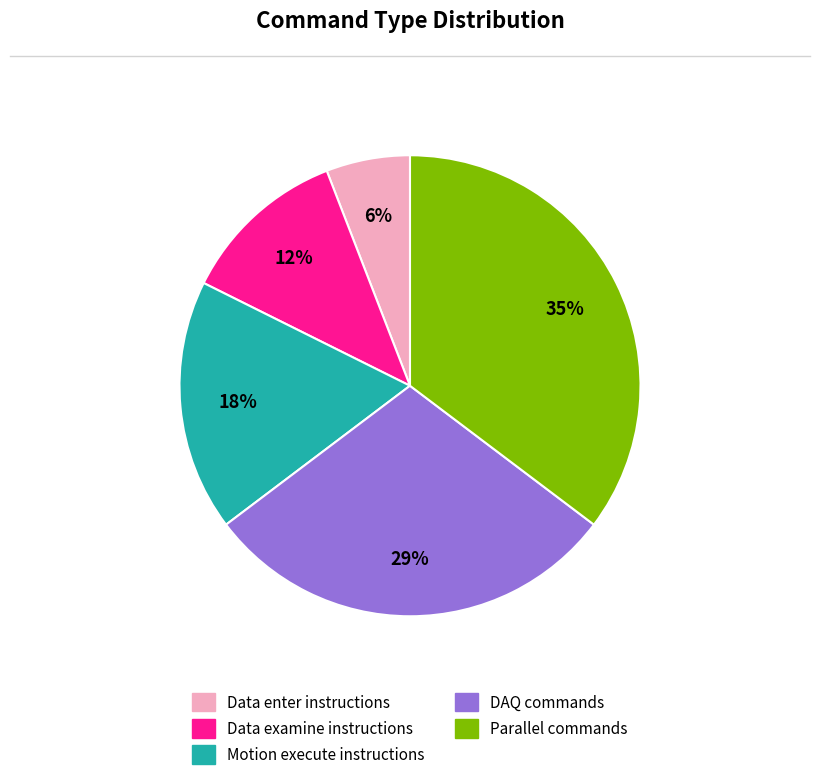

Which has a higher value, DAQ commands or Data examine instructions?

DAQ commands